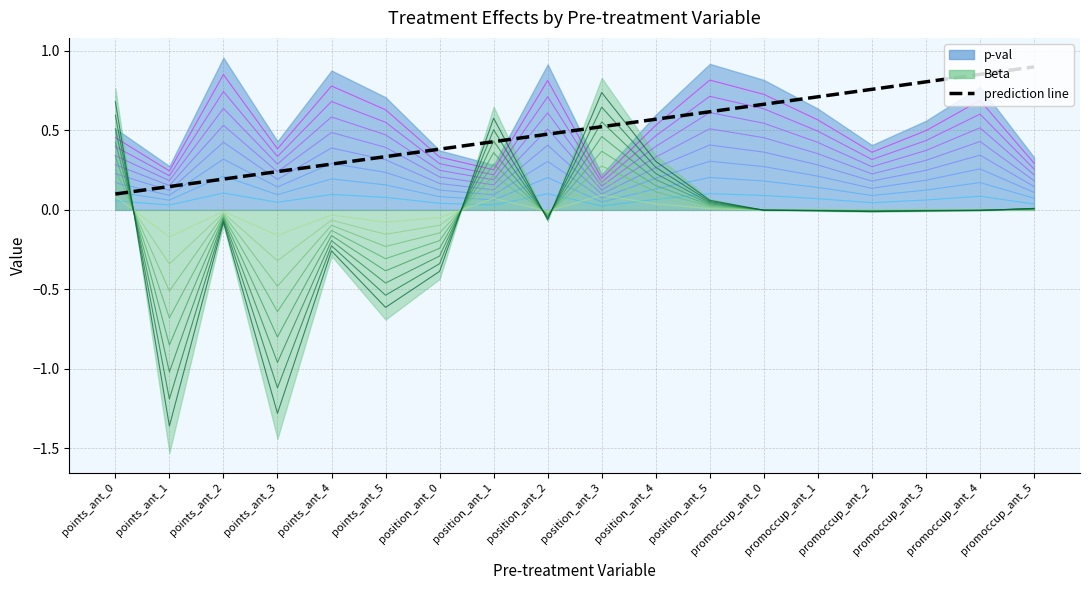

Count the number of categories in the chart.

18